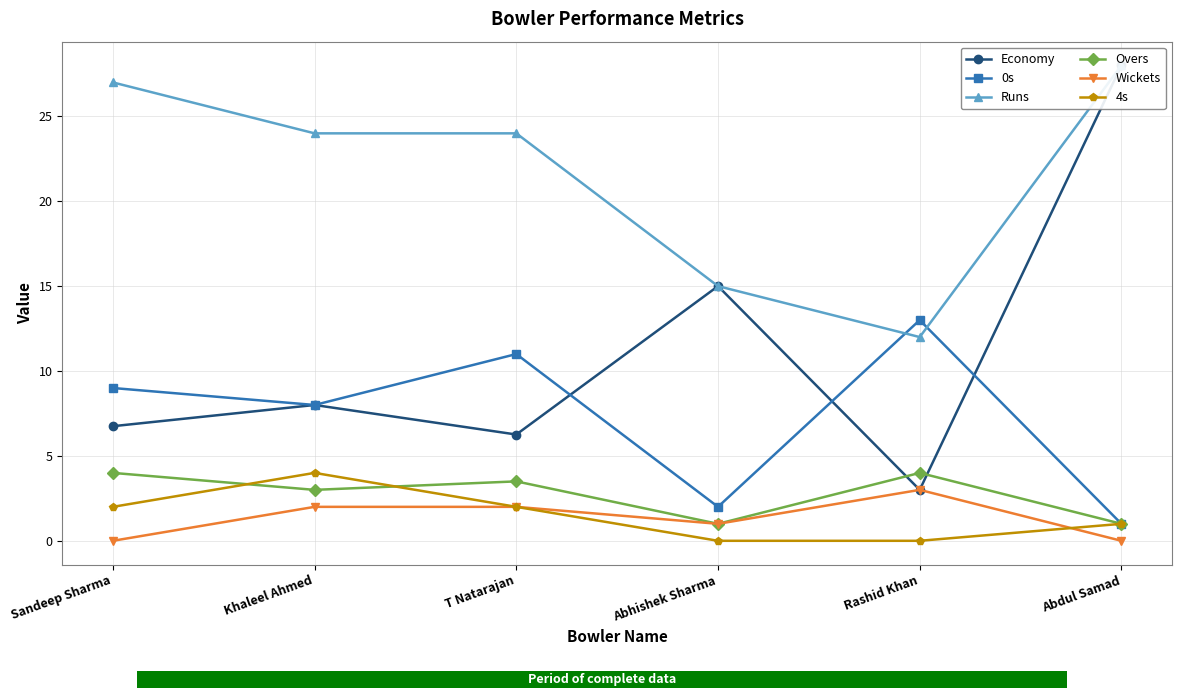

How many groups of bars are there?

6